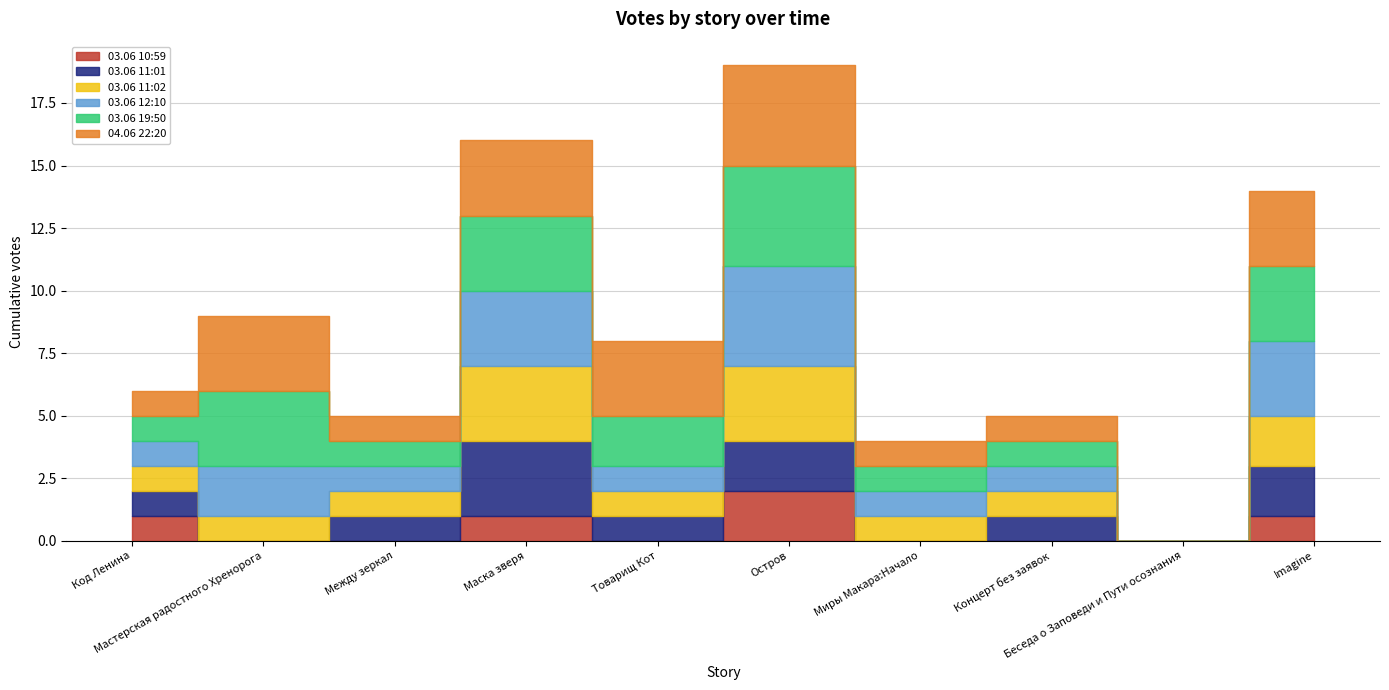

What is the approximate value of 03.06 12:10 at Концерт без заявок?

1